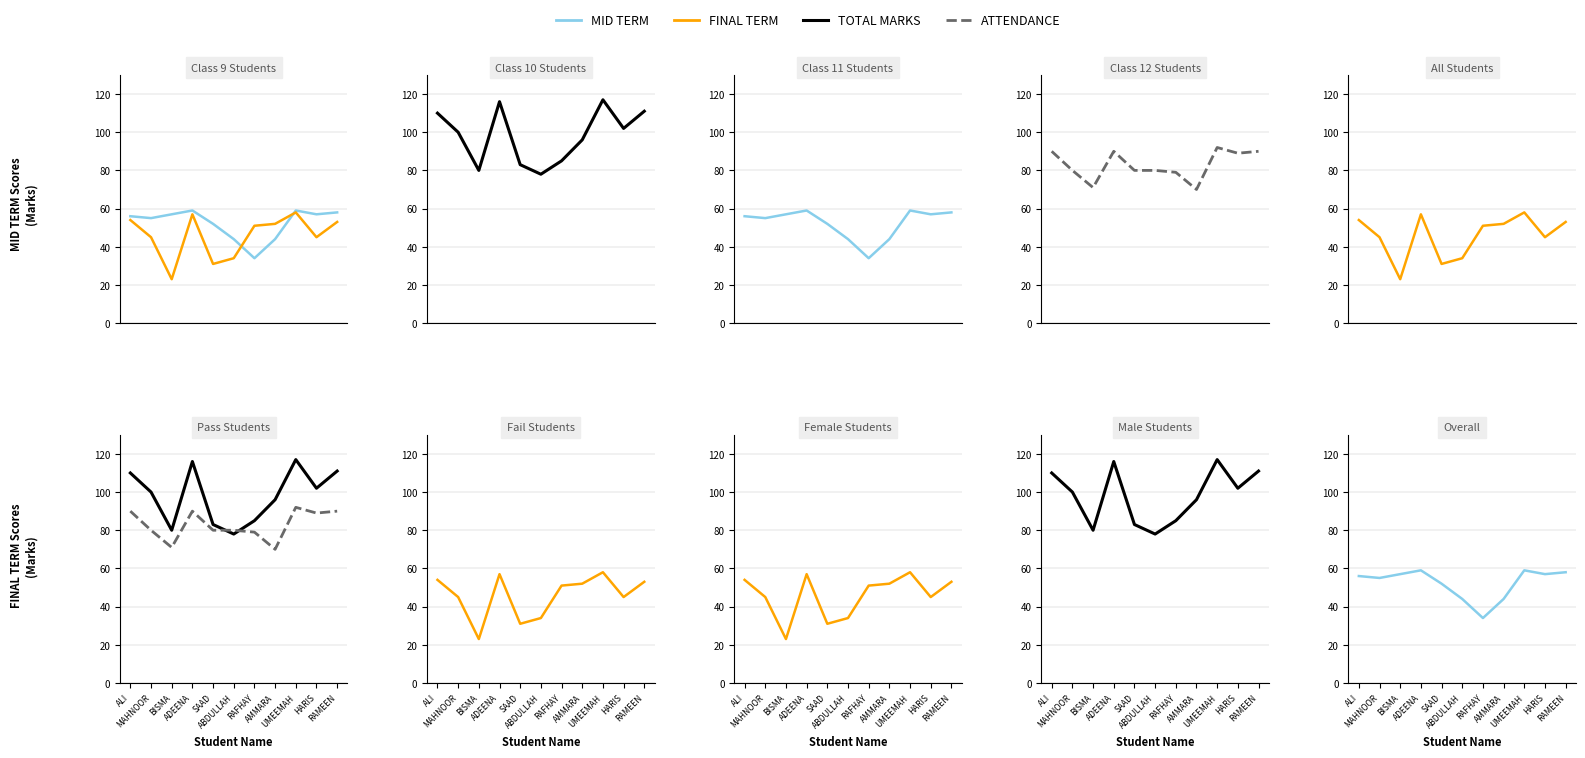

What is the label of the 11th point from the right?

ALI